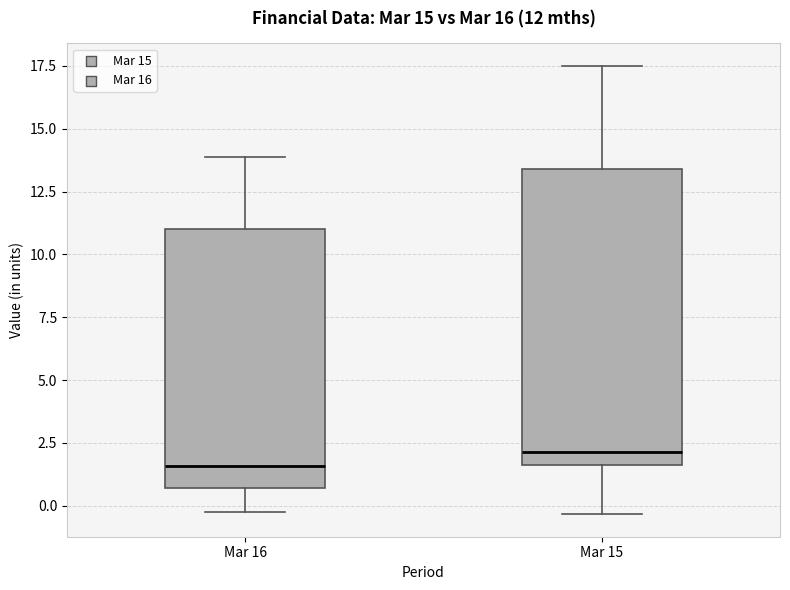

Which box has the lowest median line?

Mar 16